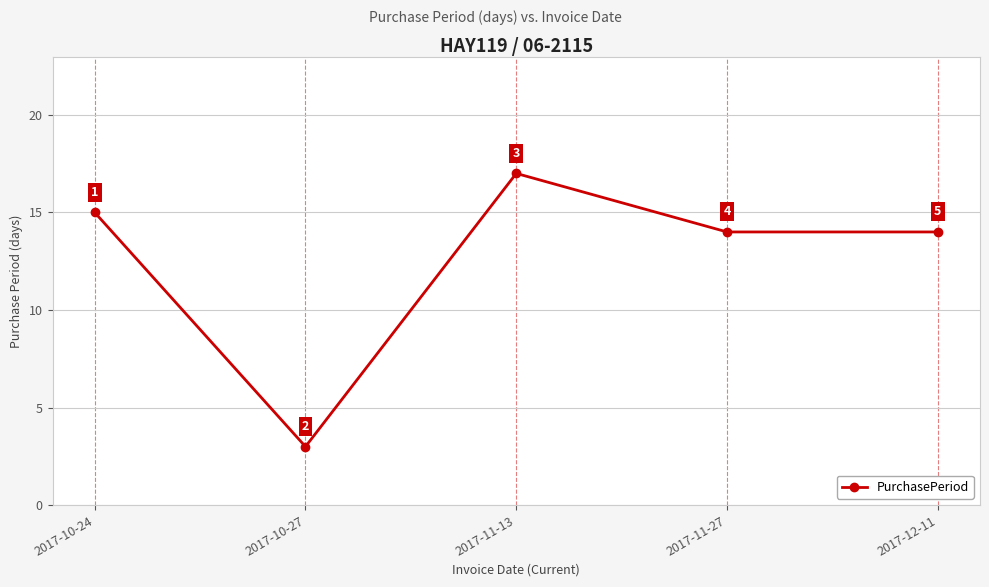

What is the average value?

13